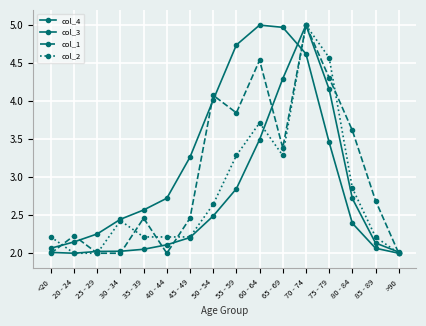

What is the sum of the col_3 values at 80 - 84 and 70 - 74?

7.0